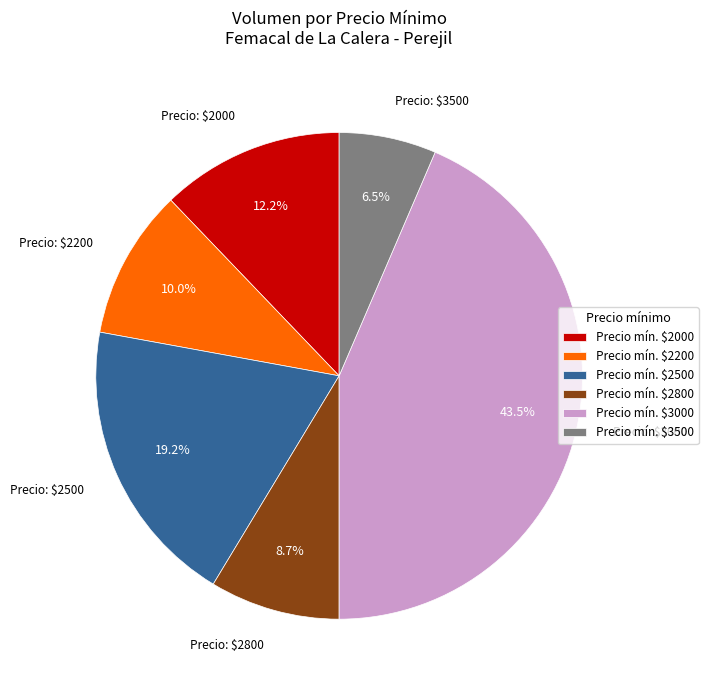

How much of the chart is everything except Precio mín. $2800?

91.3%